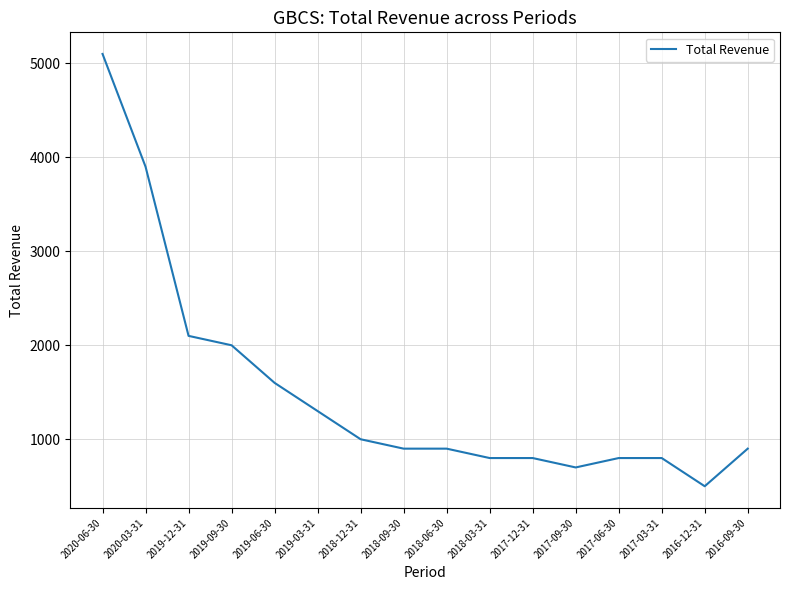

What is the maximum value shown in the chart?

5100